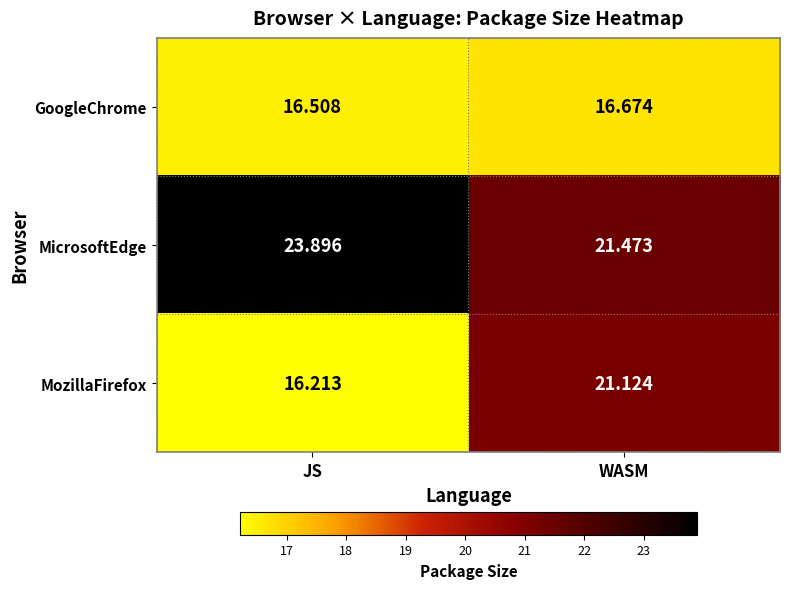

At which category does the chart reach its minimum across all series?

JS